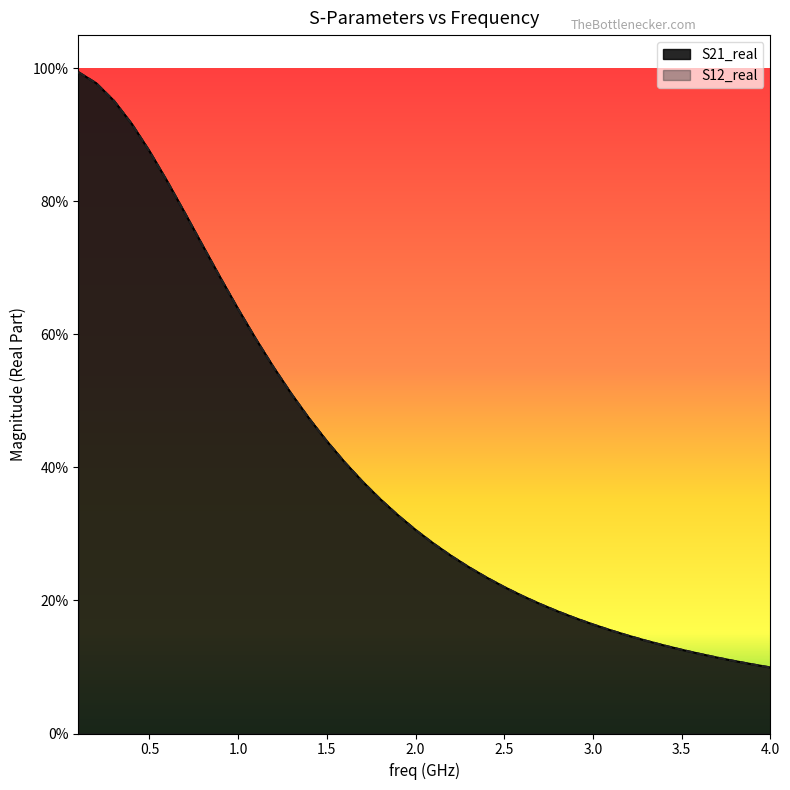

What are all the series names shown in the legend?

S21_real, S12_real